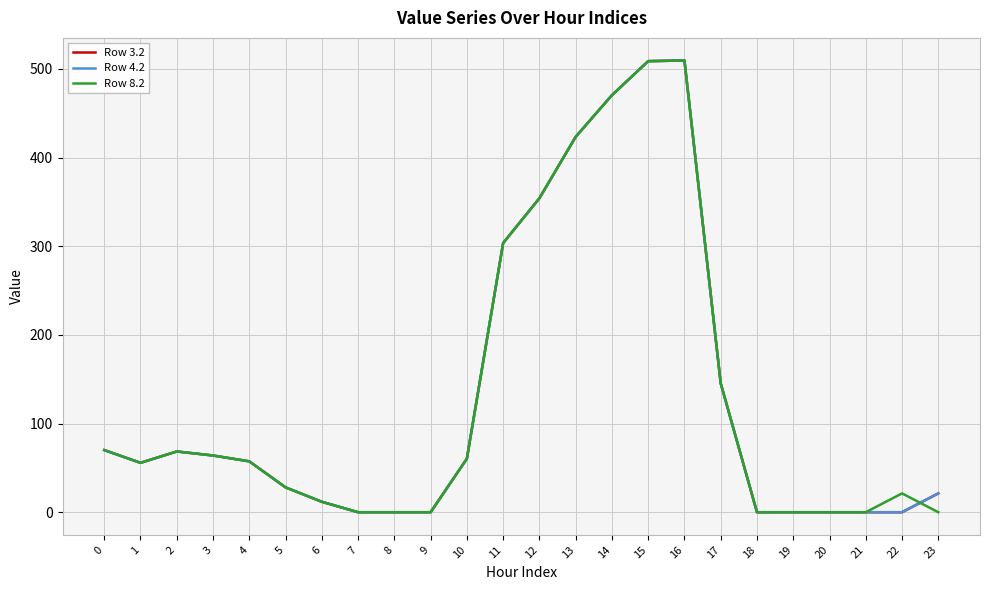

Which label corresponds to the smallest value in the chart?

7